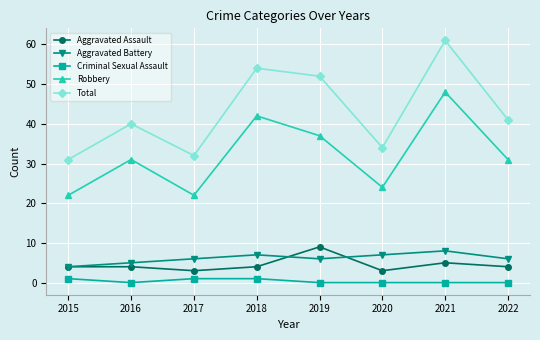

What is the approximate value of Aggravated Battery at 2021?

8